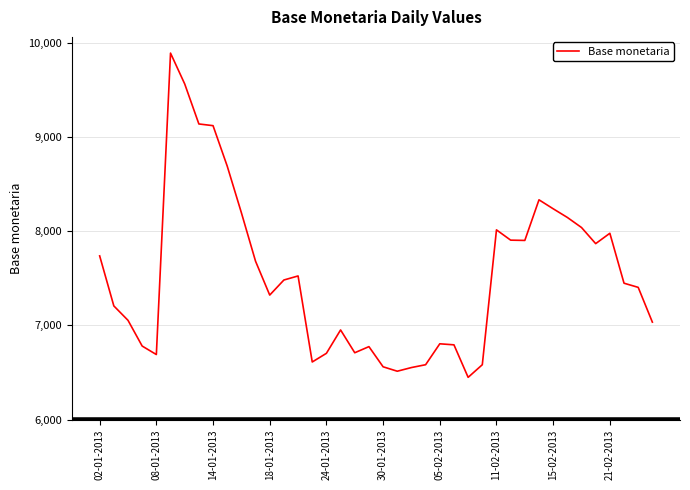

What is the difference between the maximum and minimum values?

3441